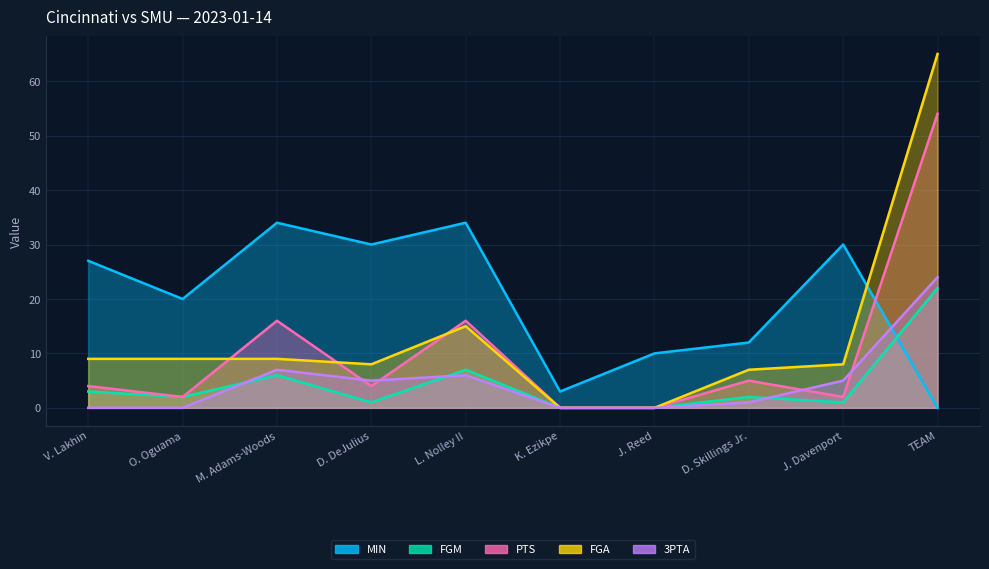

Reading right to left, list all the values displayed in this chart.

MIN: 0	30	12	10	3	34	30	34	20	27
FGM: 22	1	2	0	0	7	1	6	2	3
PTS: 54	2	5	0	0	16	4	16	2	4
FGA: 65	8	7	0	0	15	8	9	9	9
3PTA: 24	5	1	0	0	6	5	7	0	0